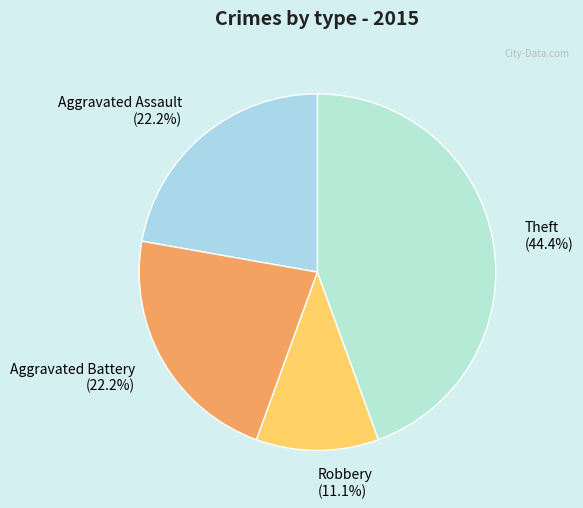

To the nearest percent, what is the difference between the largest and smallest slice percentages?

33%